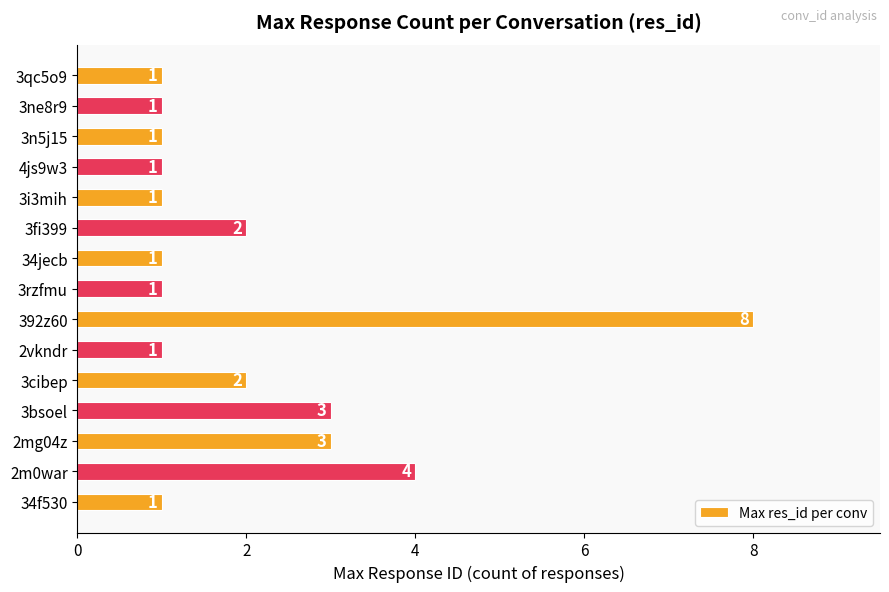

Is it true that the value at 3n5j15 is 1?

True